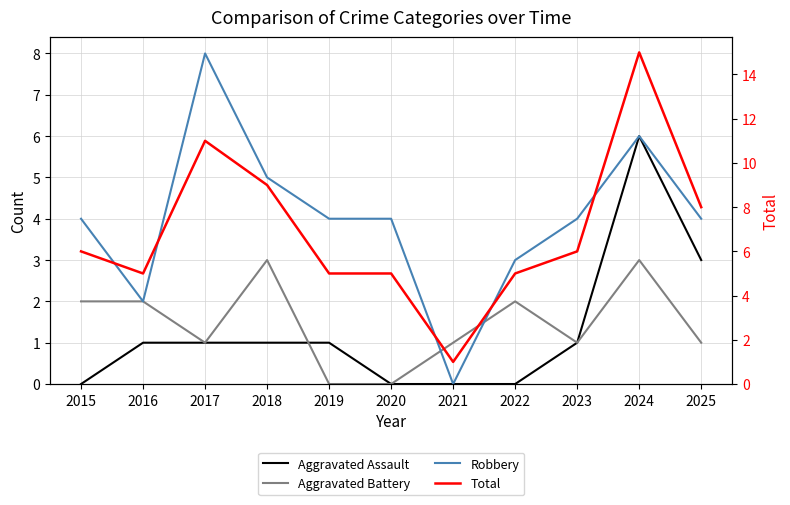

Reading left to right, list all the values displayed in this chart.

Aggravated Assault: 2015=0	2016=1	2017=1	2018=1	2019=1	2020=0	2021=0	2022=0	2023=1	2024=6	2025=3
Aggravated Battery: 2015=2	2016=2	2017=1	2018=3	2019=0	2020=0	2021=1	2022=2	2023=1	2024=3	2025=1
Robbery: 2015=4	2016=2	2017=8	2018=5	2019=4	2020=4	2021=0	2022=3	2023=4	2024=6	2025=4
Total: 2015=6	2016=5	2017=11	2018=9	2019=5	2020=5	2021=1	2022=5	2023=6	2024=15	2025=8